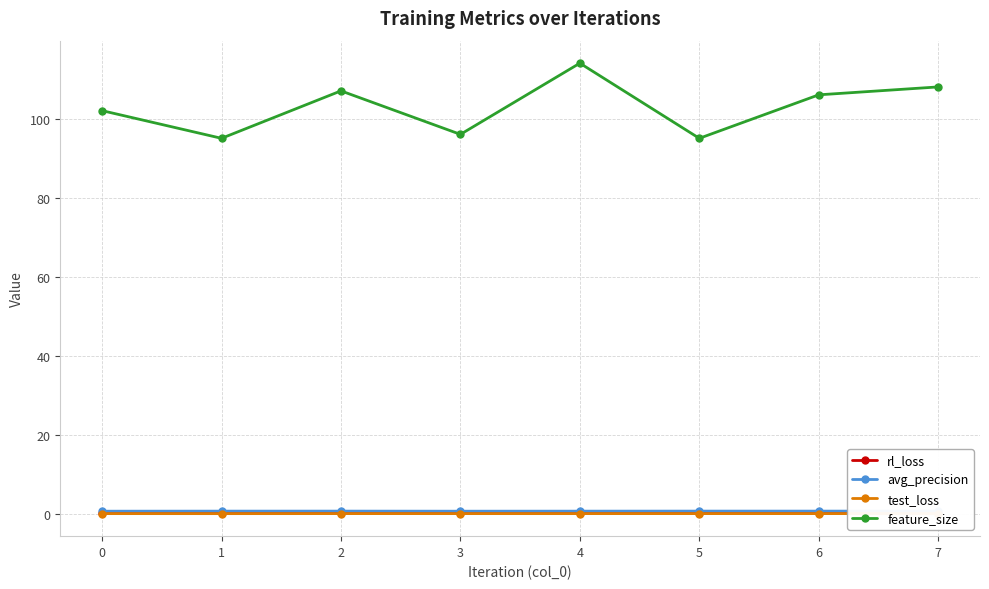

What is the highest value of the rl_loss series?

0.3